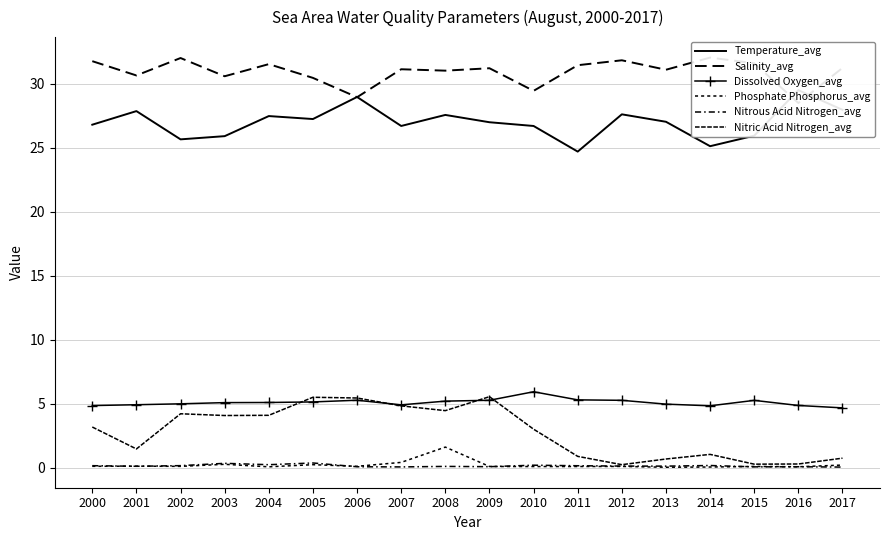

What are all the series names shown in the legend?

Temperature_avg, Salinity_avg, Dissolved Oxygen_avg, Phosphate Phosphorus_avg, Nitrous Acid Nitrogen_avg, Nitric Acid Nitrogen_avg